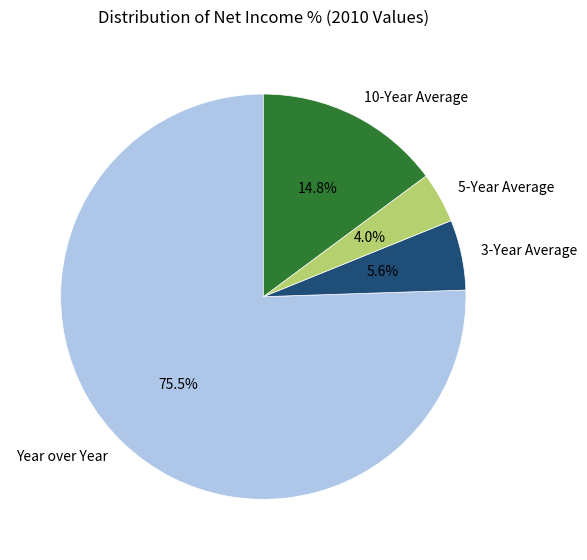

What percentage is NOT represented by 3-Year Average?

94.4%